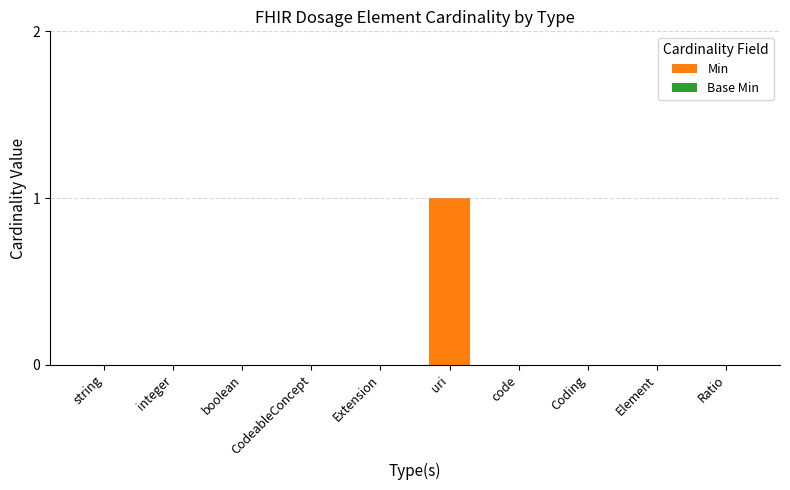

At which category does the chart reach its peak across all series?

uri